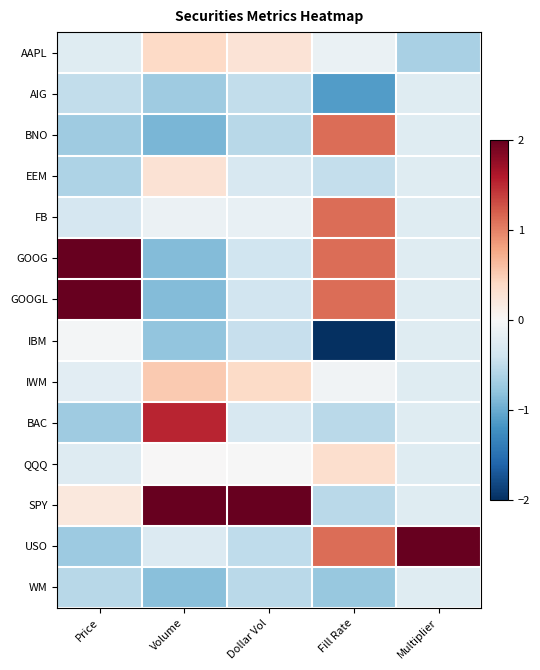

At how many categories does at least one series exceed 0?

5